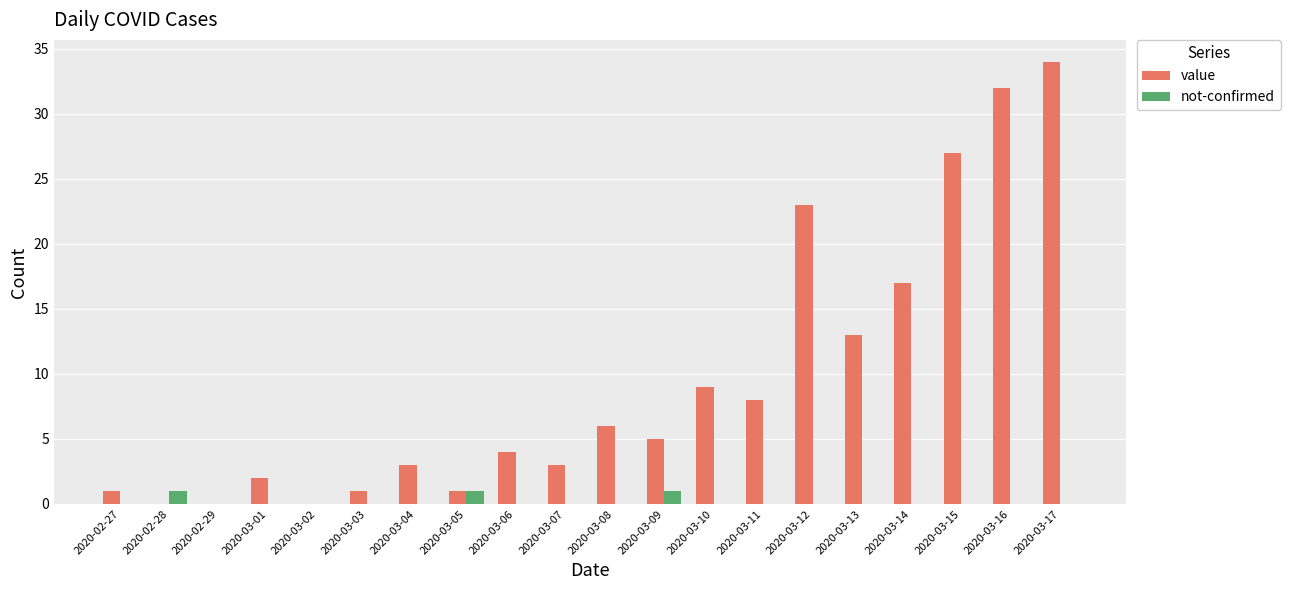

Which series changed the most between 2020-03-10 and 2020-03-17?

value